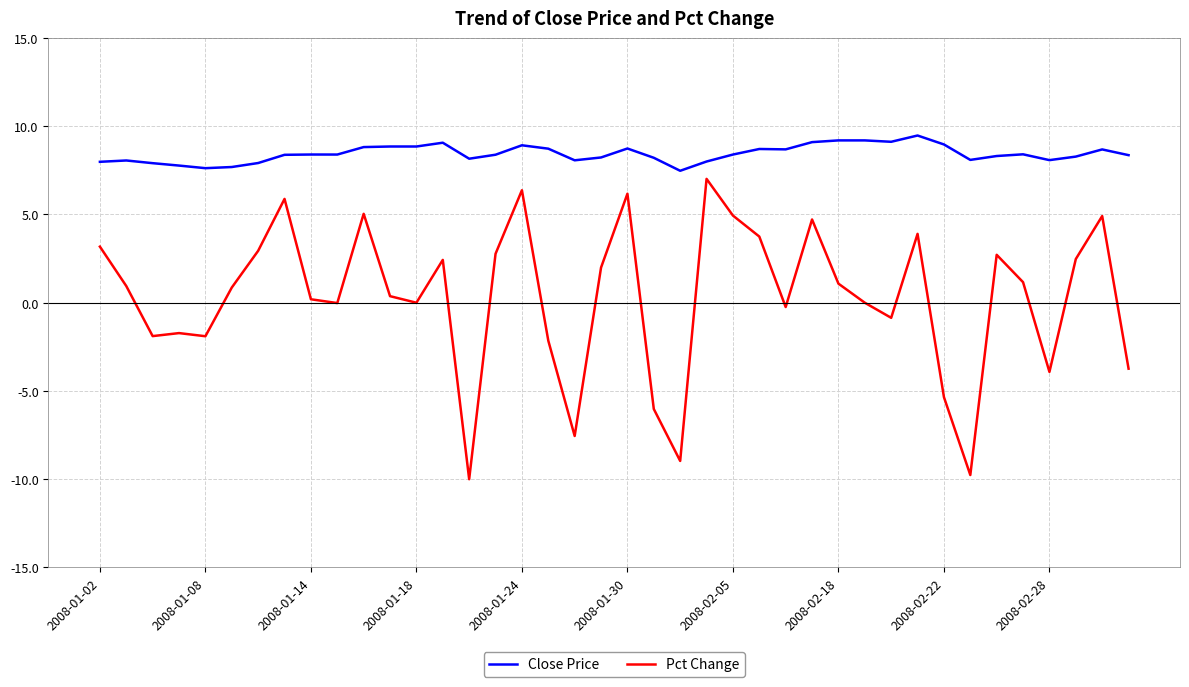

Does the chart have visible grid lines?

Yes